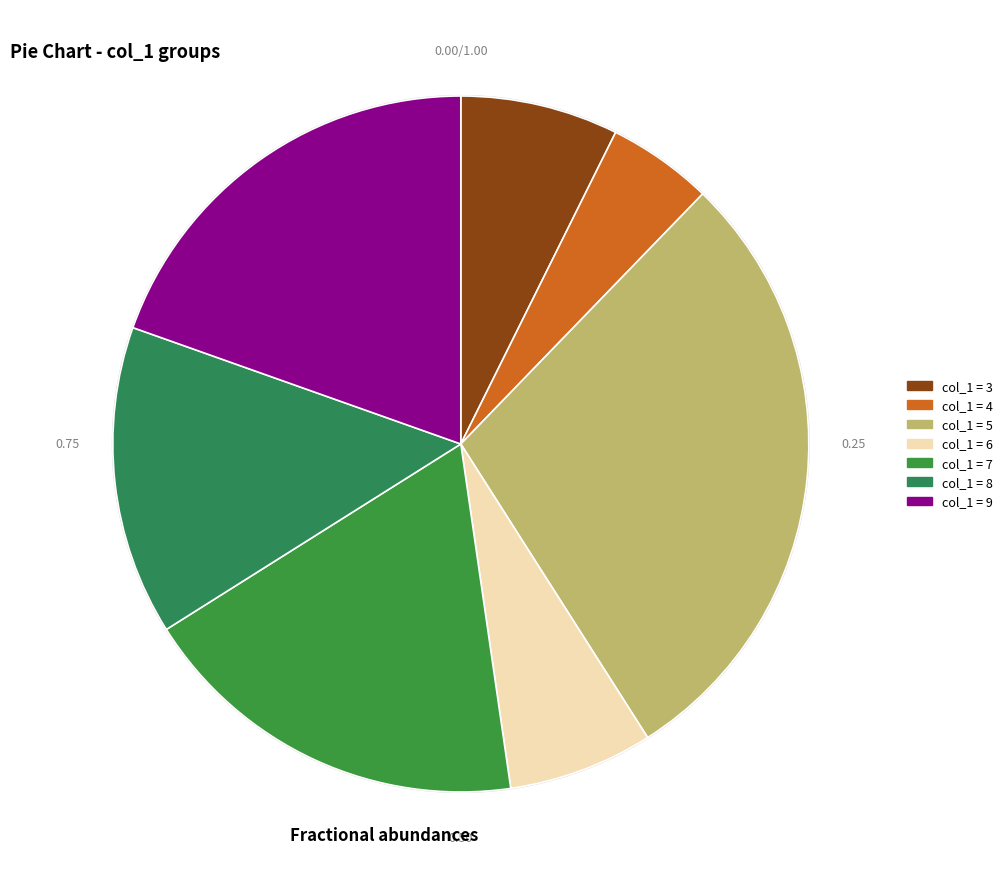

How many segments does this pie chart have?

7